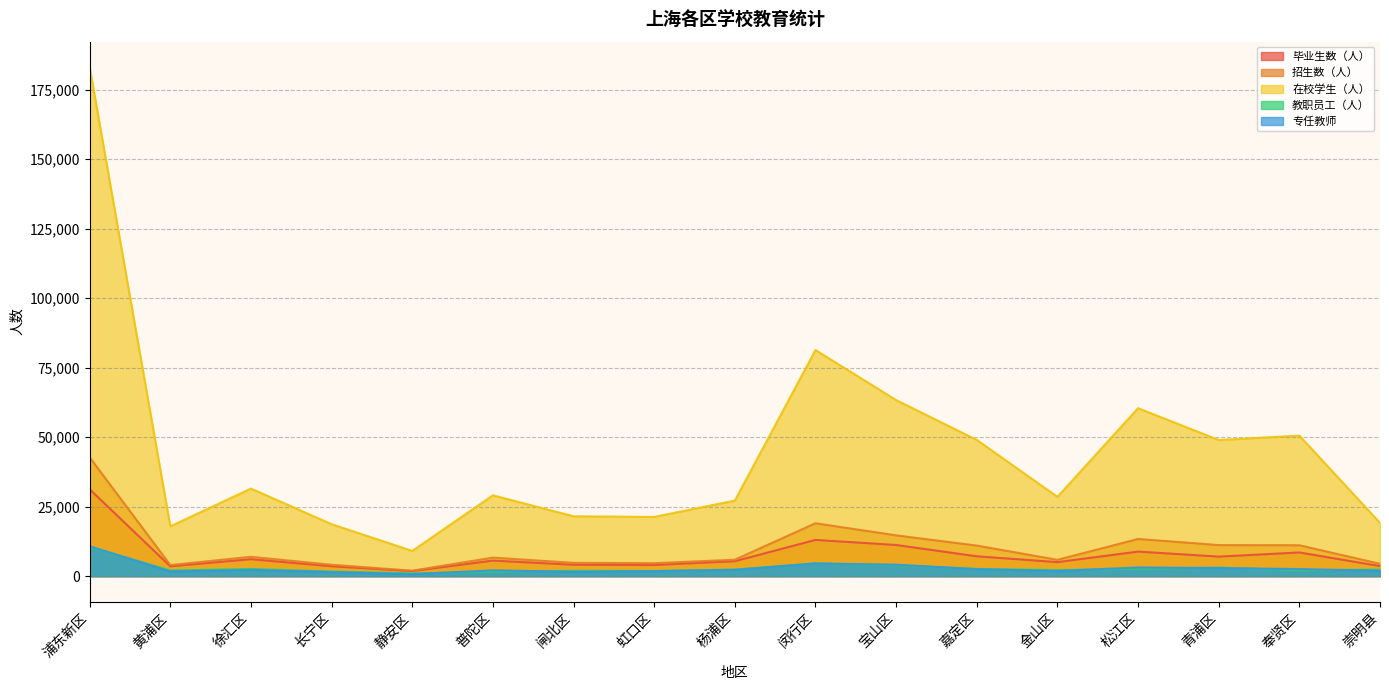

Is it true that 在校学生（人） equals 29068 at 普陀区?

True